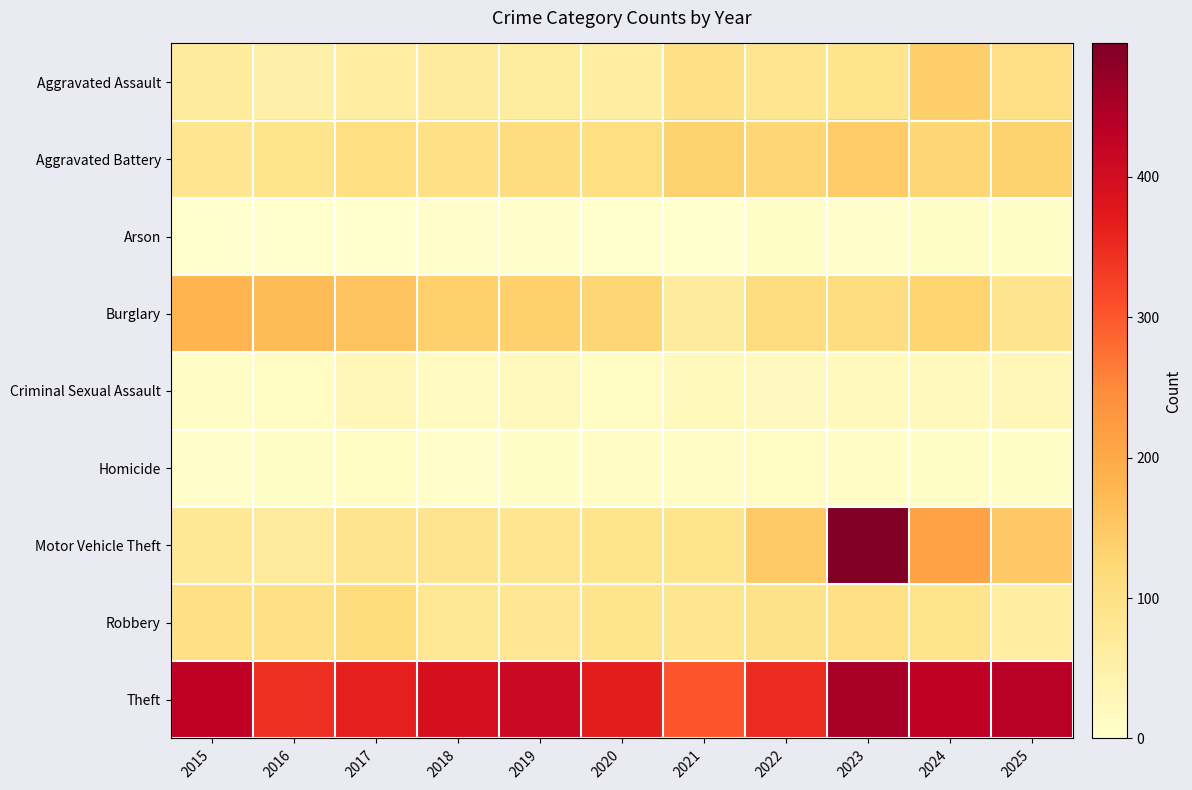

What is the total value across all series at 2023?

1430